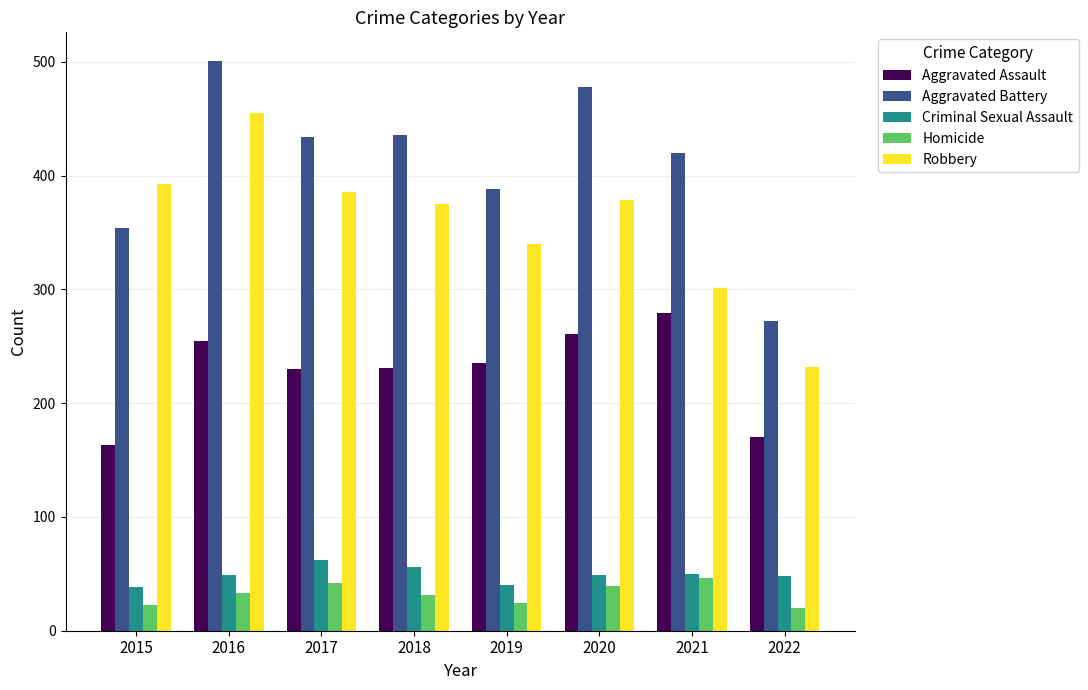

What are all the series names shown in the legend?

Aggravated Assault, Aggravated Battery, Criminal Sexual Assault, Homicide, Robbery